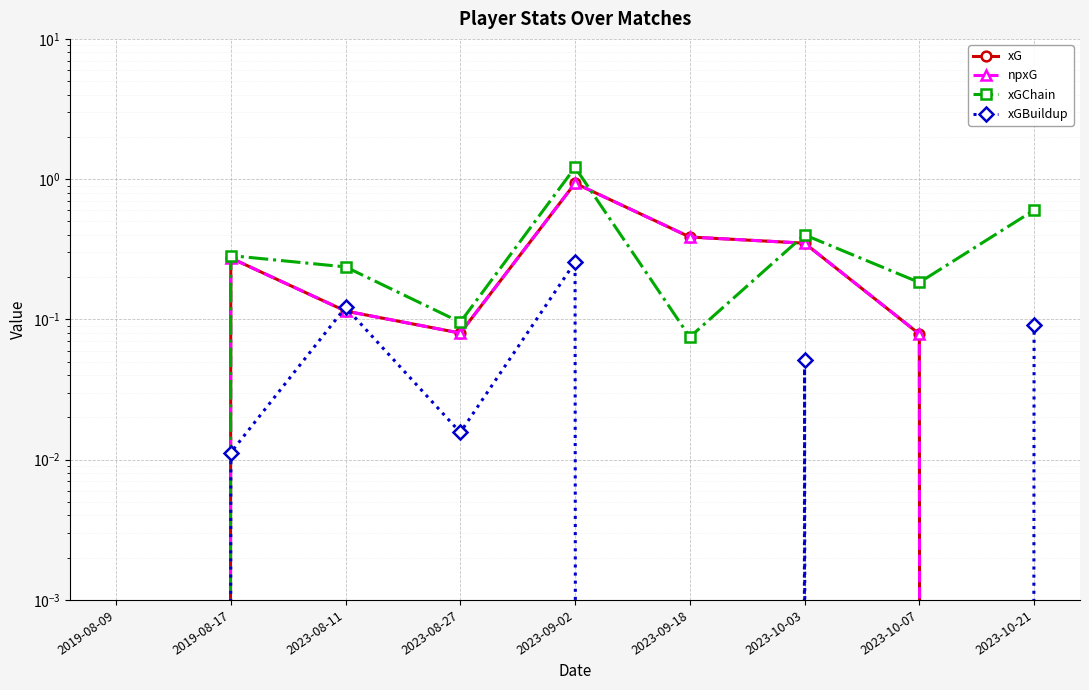

How many lines are shown in the chart?

4